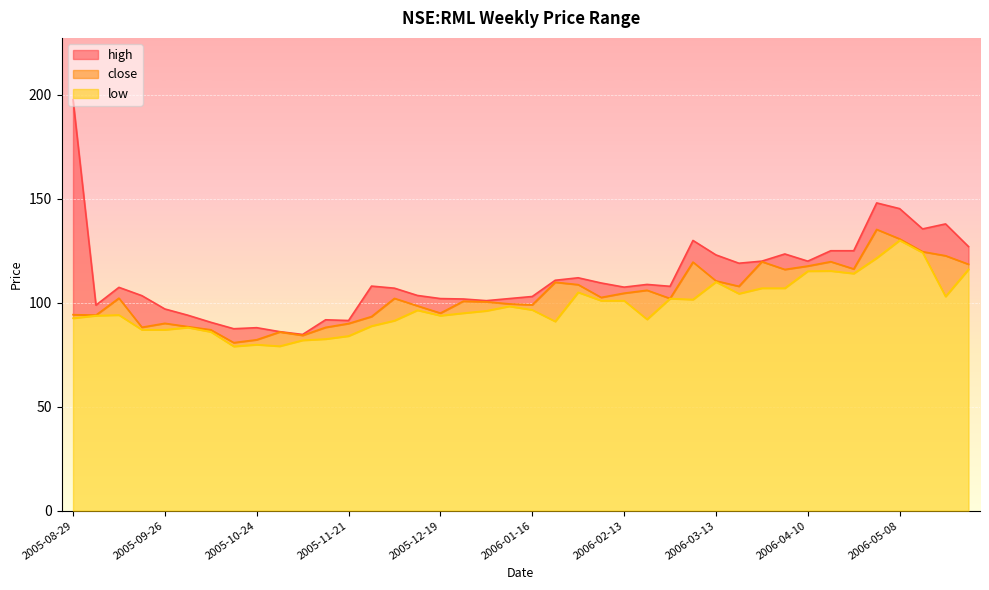

What value does the high series have at 2006-05-29?

127.0